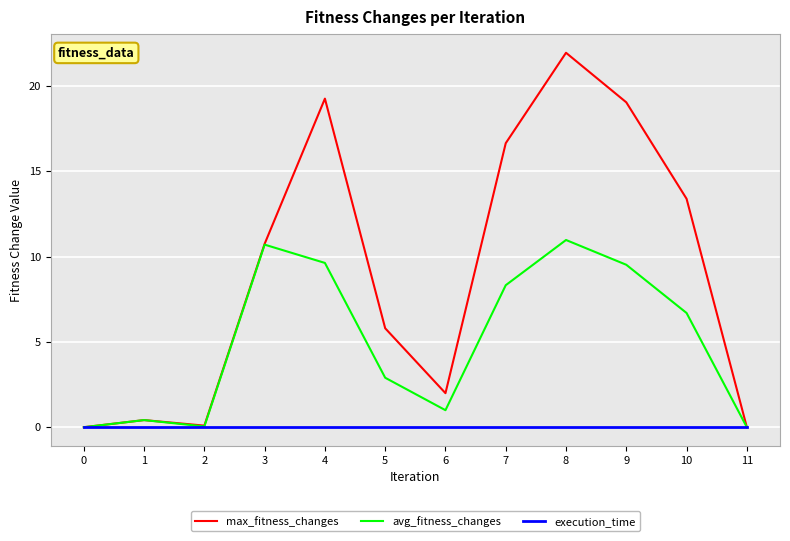

At which category does max_fitness_changes reach its first local valley?

2